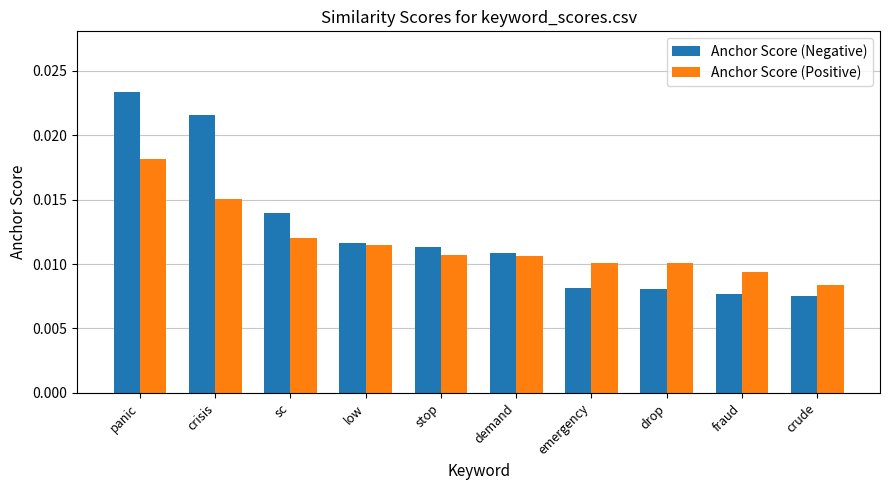

Are the bars grouped side by side (vs. stacked)?

Yes